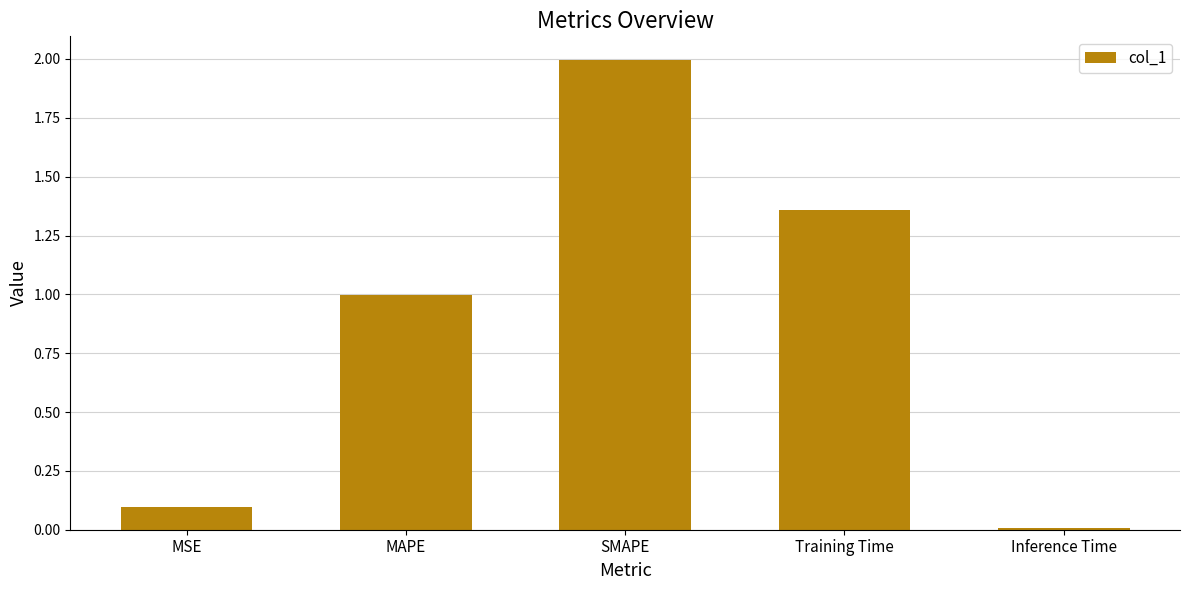

What is the label of the 5th bar from the right?

MSE